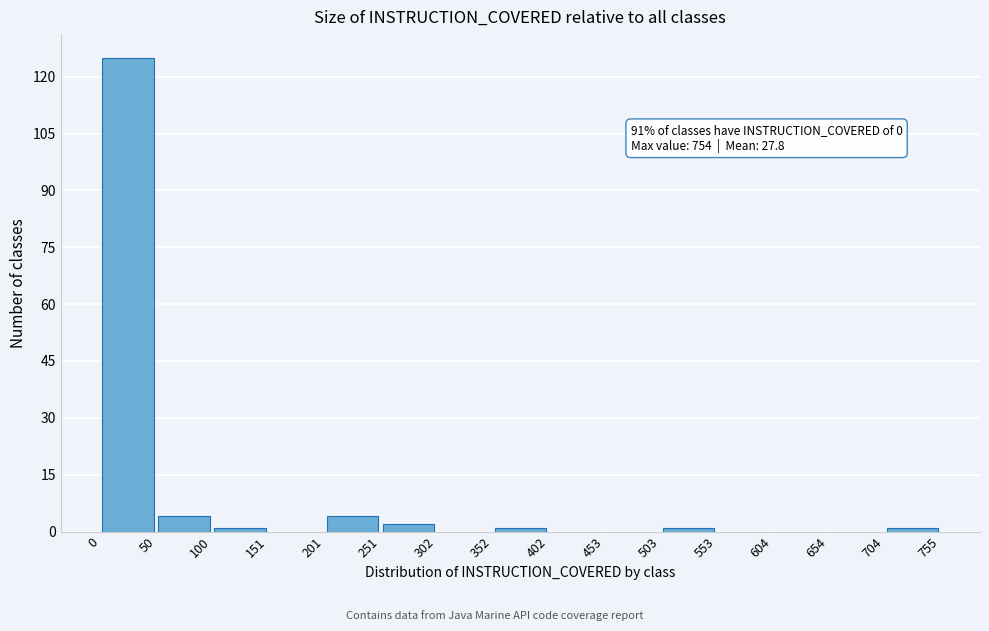

Over which range of the x-axis is the bar tallest?

0 to 50